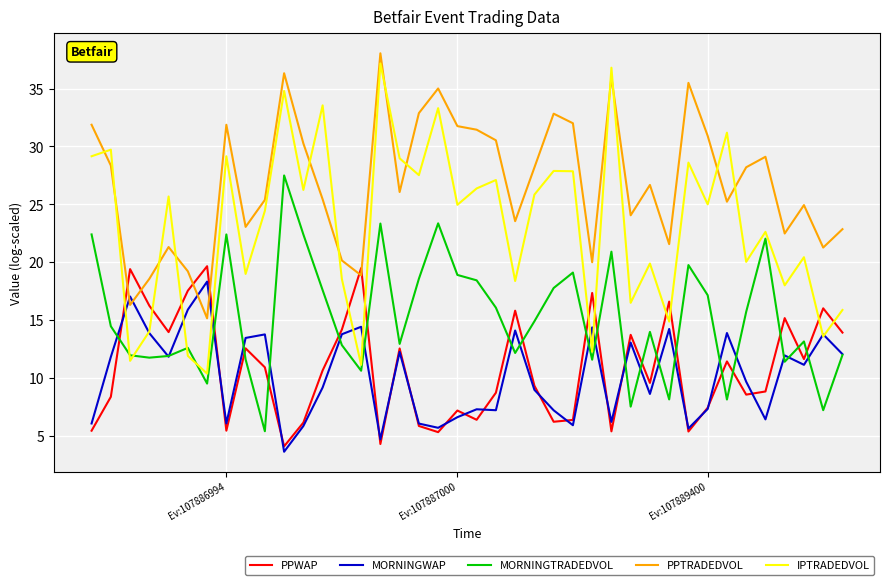

How many times do IPTRADEDVOL and PPTRADEDVOL cross each other?

12